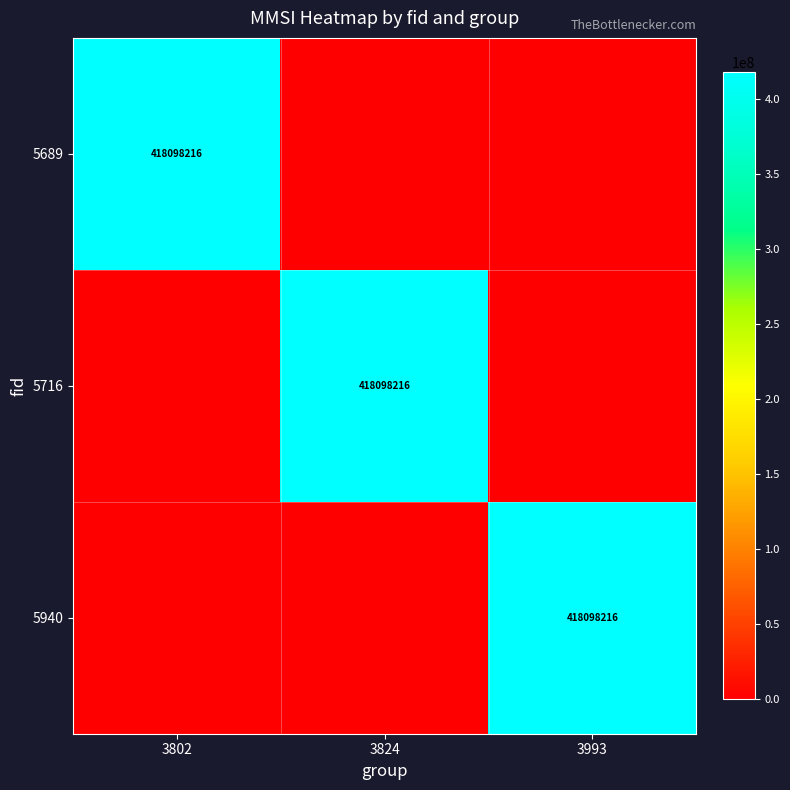

What is the difference between the highest and lowest values at 3993?

418098216